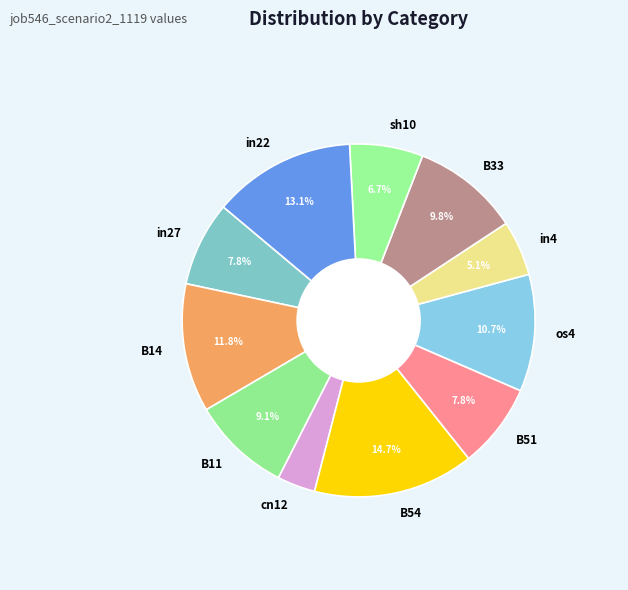

Which category has the smallest portion of the pie?

cn12